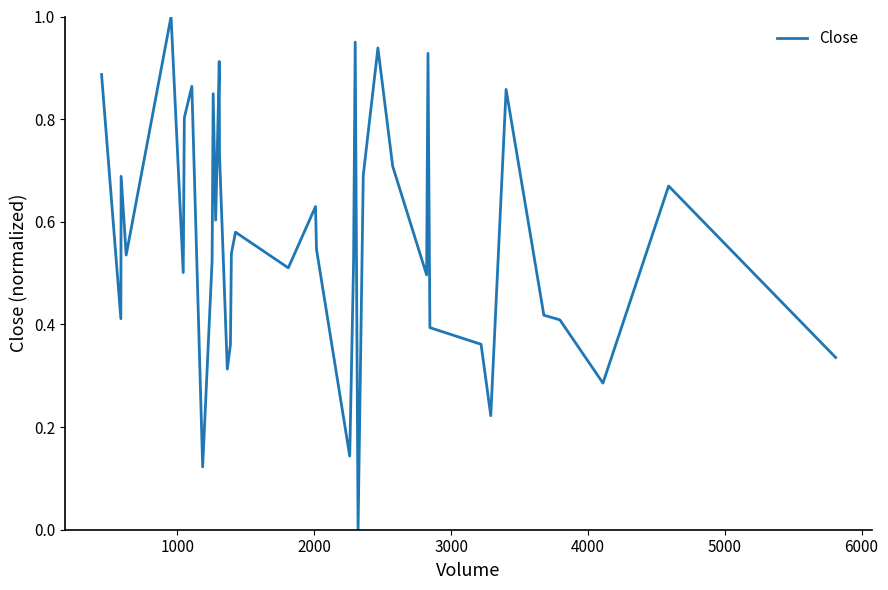

Does the chart have visible grid lines?

No